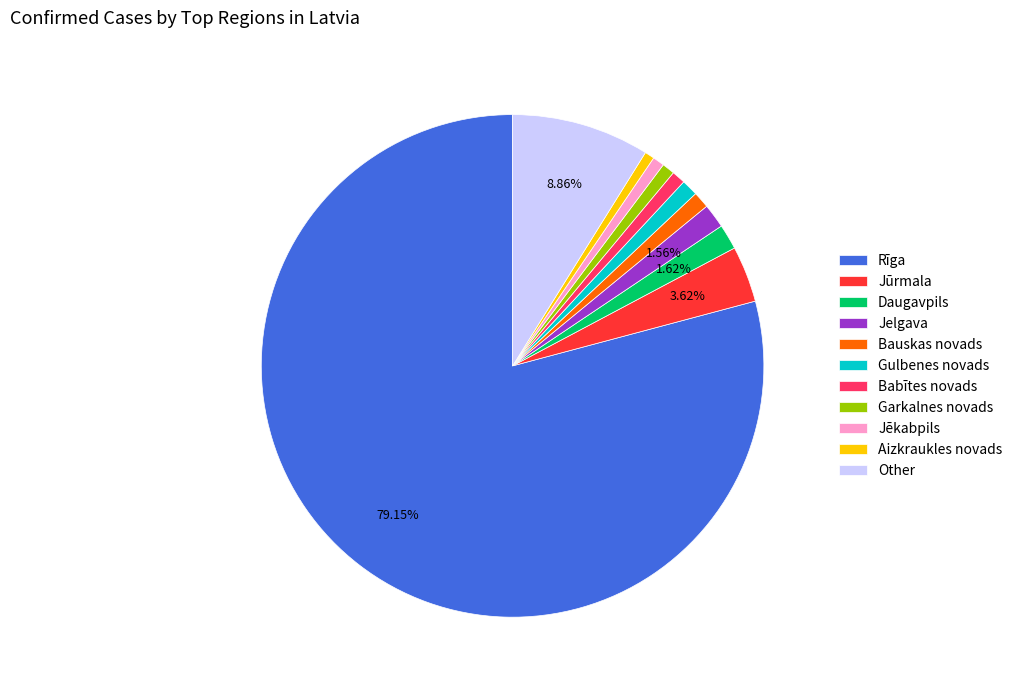

What is the ratio of the value at Other to the value at Aizkraukles novads?

14.2